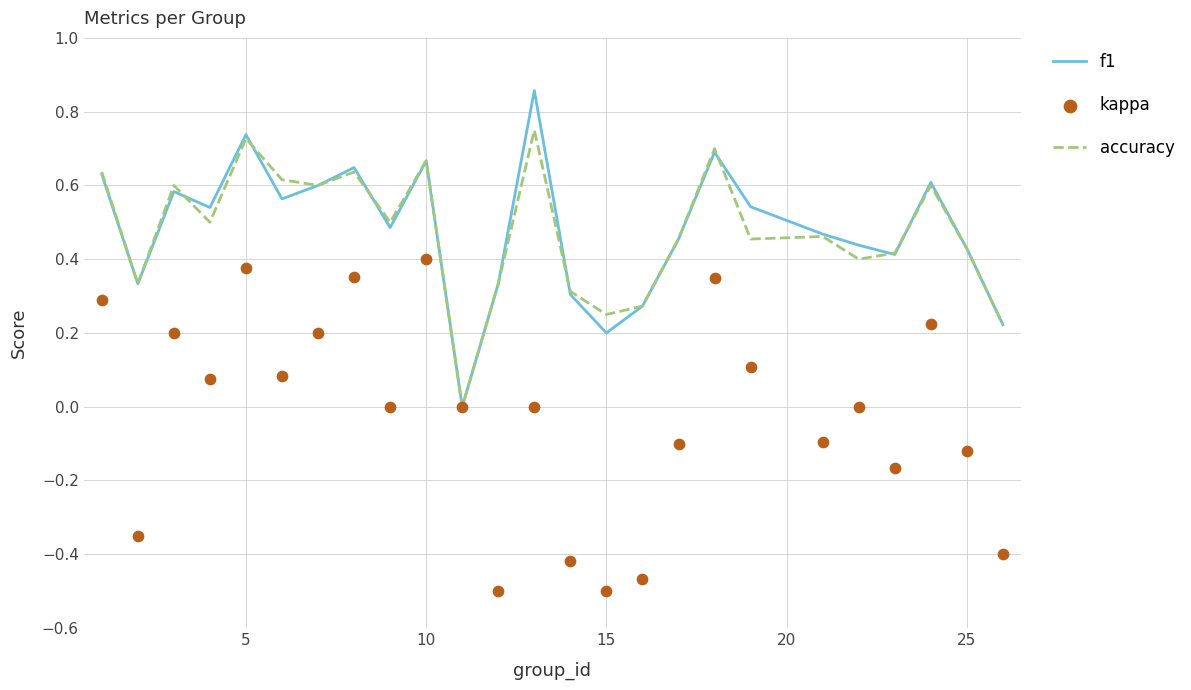

Which series has the largest total across all categories?

f1